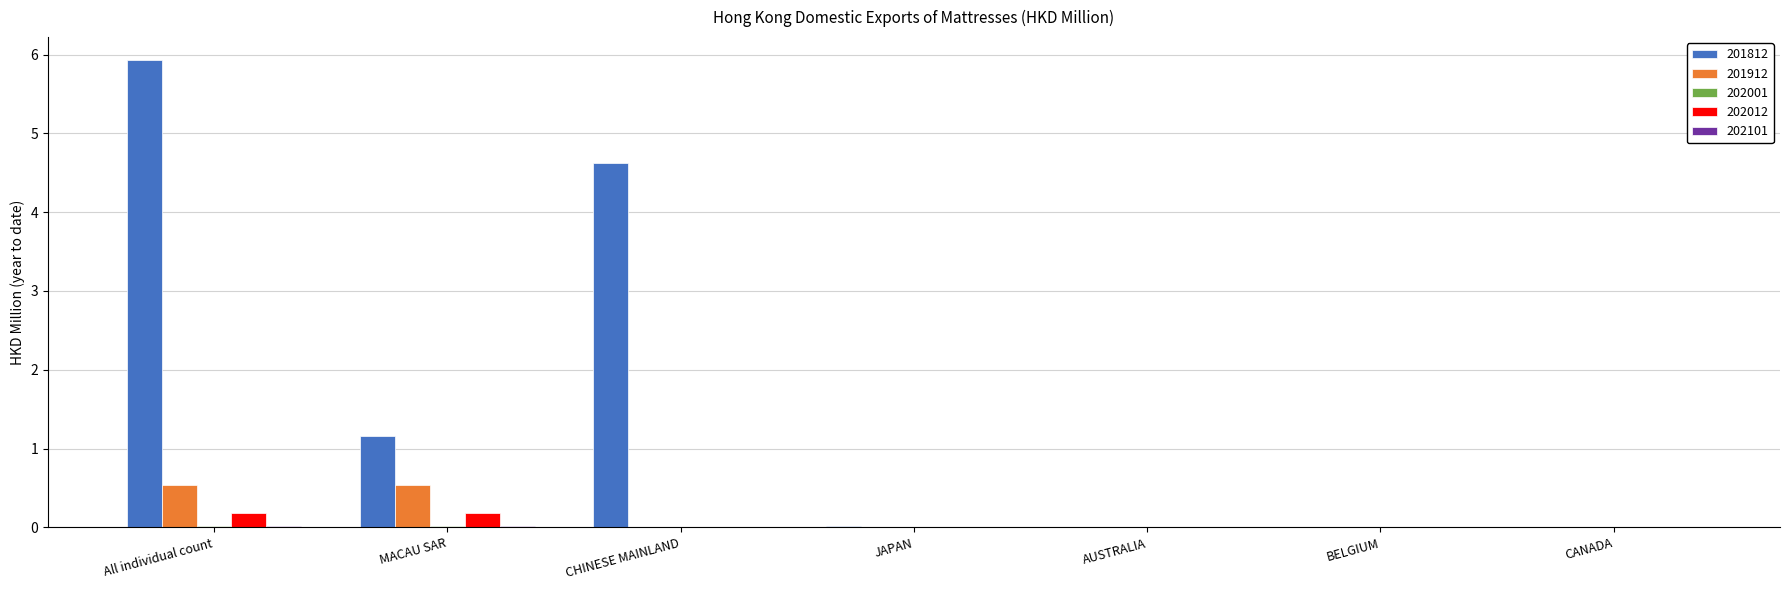

At which category is the sum across all series the highest?

All individual count